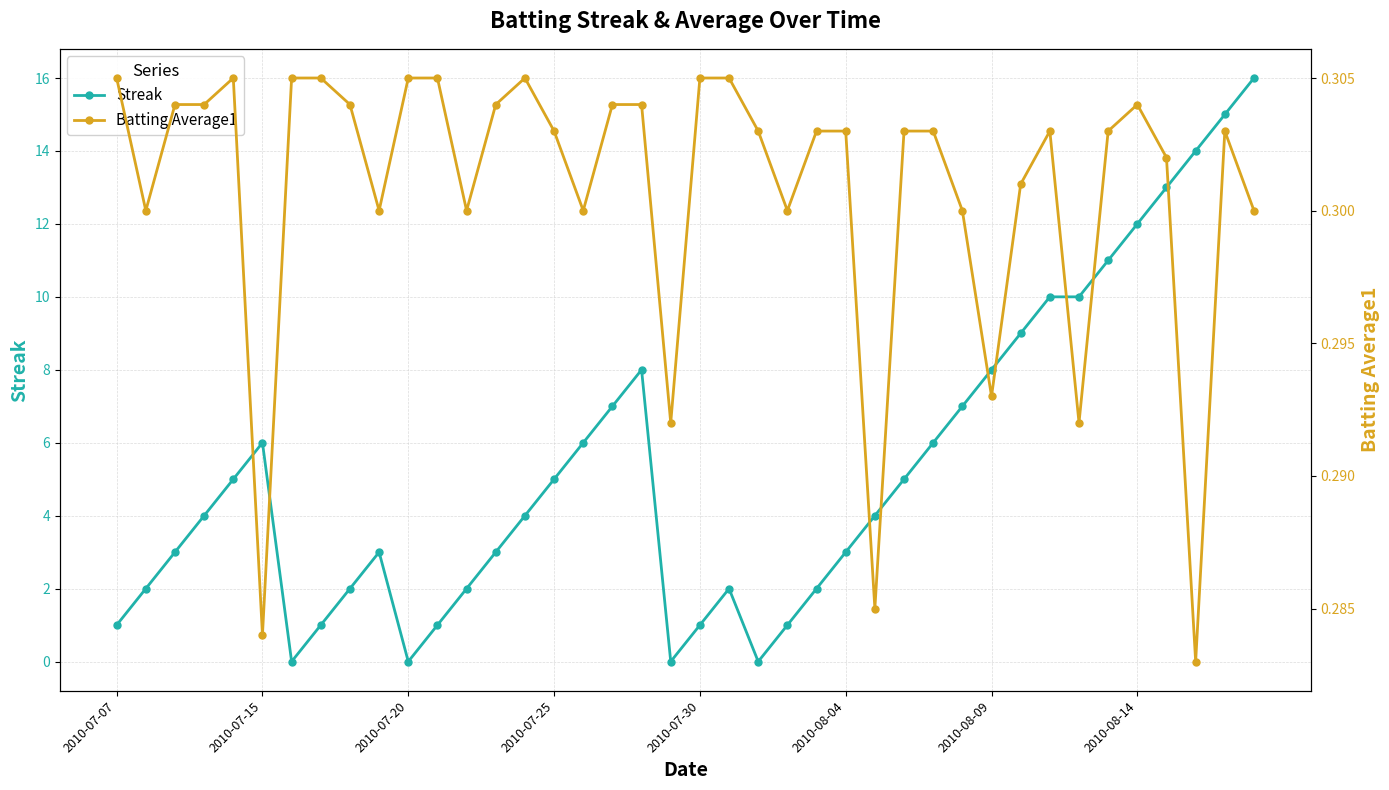

List the series in order of their peak value, lowest first.

Batting Average1, Streak